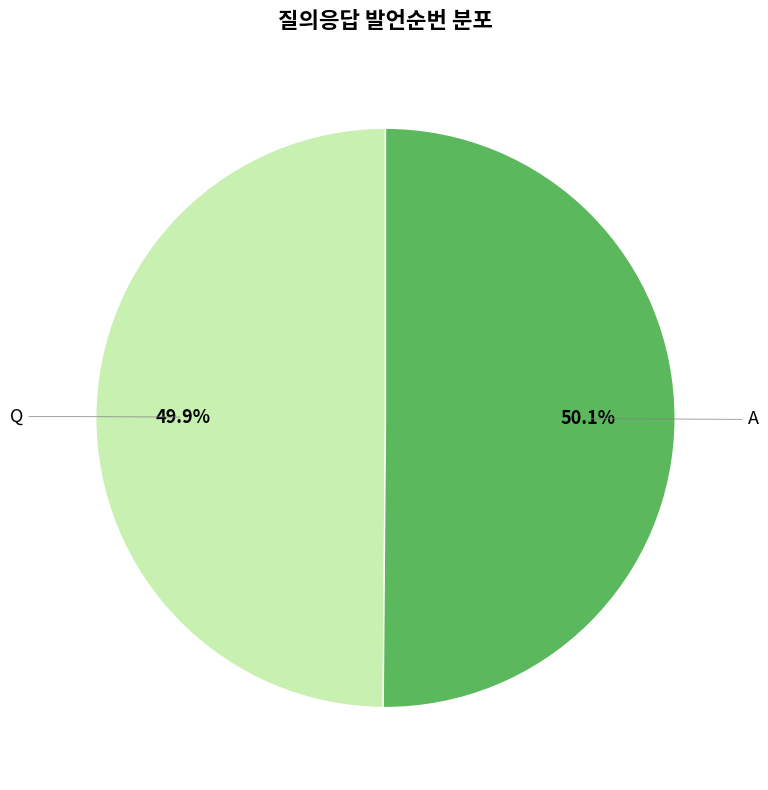

Is there a majority slice in this chart?

Yes